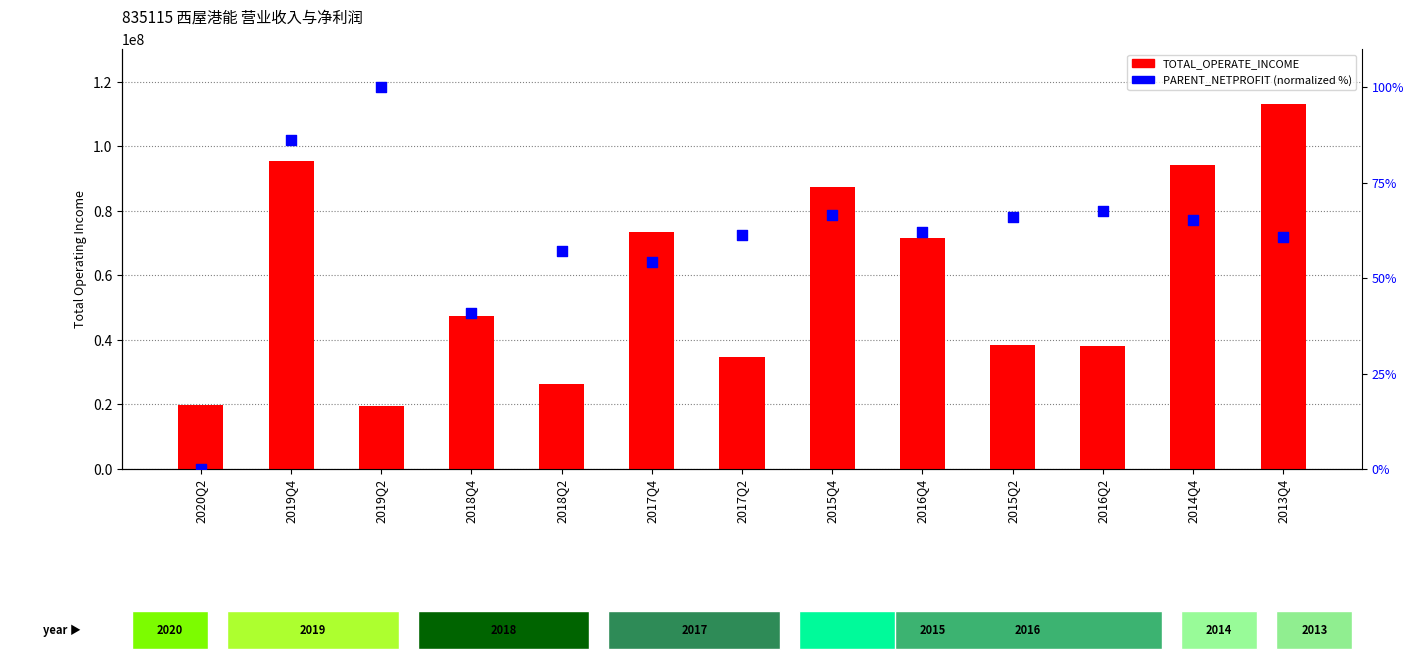

Is the value of TOTAL_OPERATE_INCOME at 2013Q4 greater than the value of PARENT_NETPROFIT at 2018Q4?

Yes